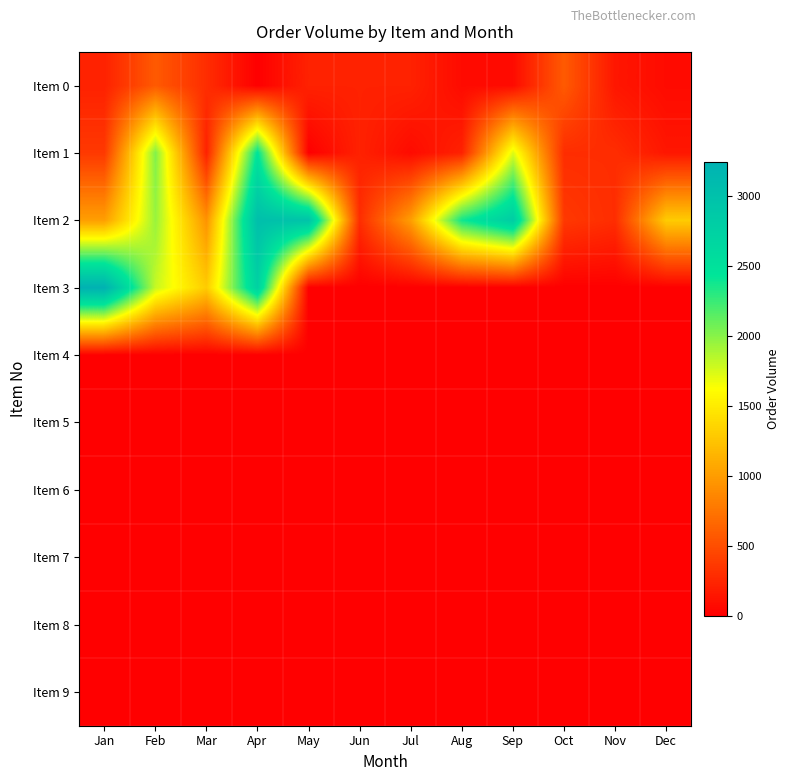

What is the spread (max minus min) of values at Feb?

2016